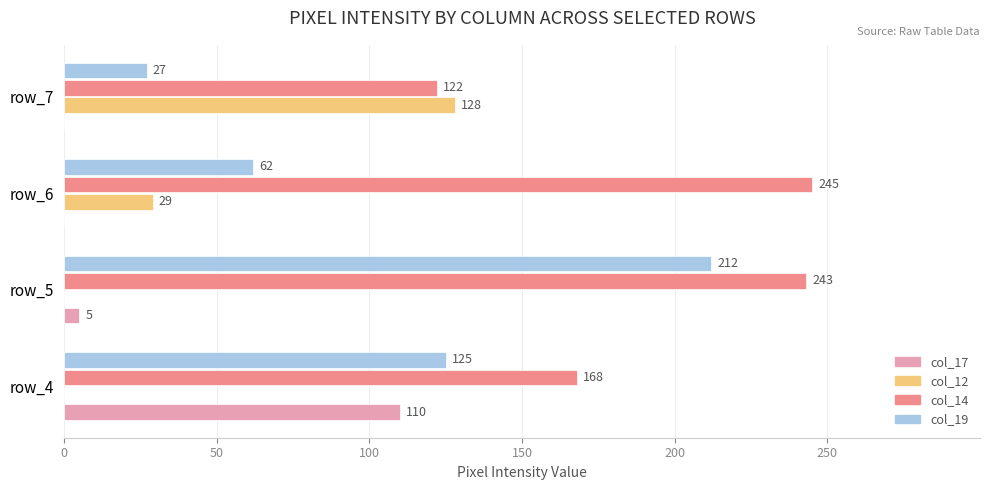

Between row_5 and row_7, which series saw the biggest shift?

col_19